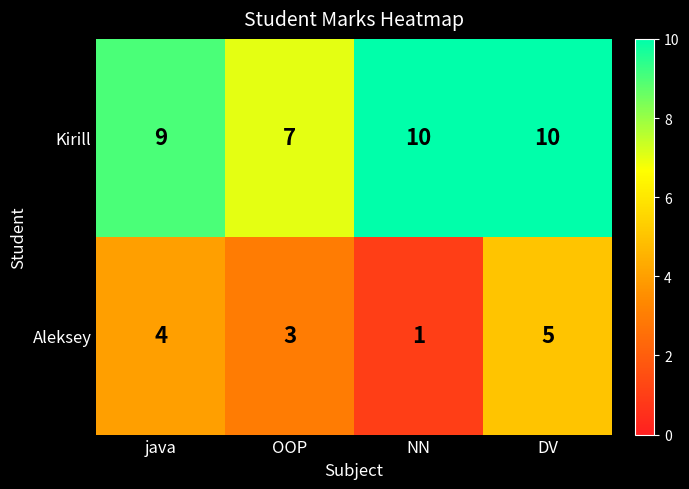

Which series has the largest range (max minus min)?

Aleksey